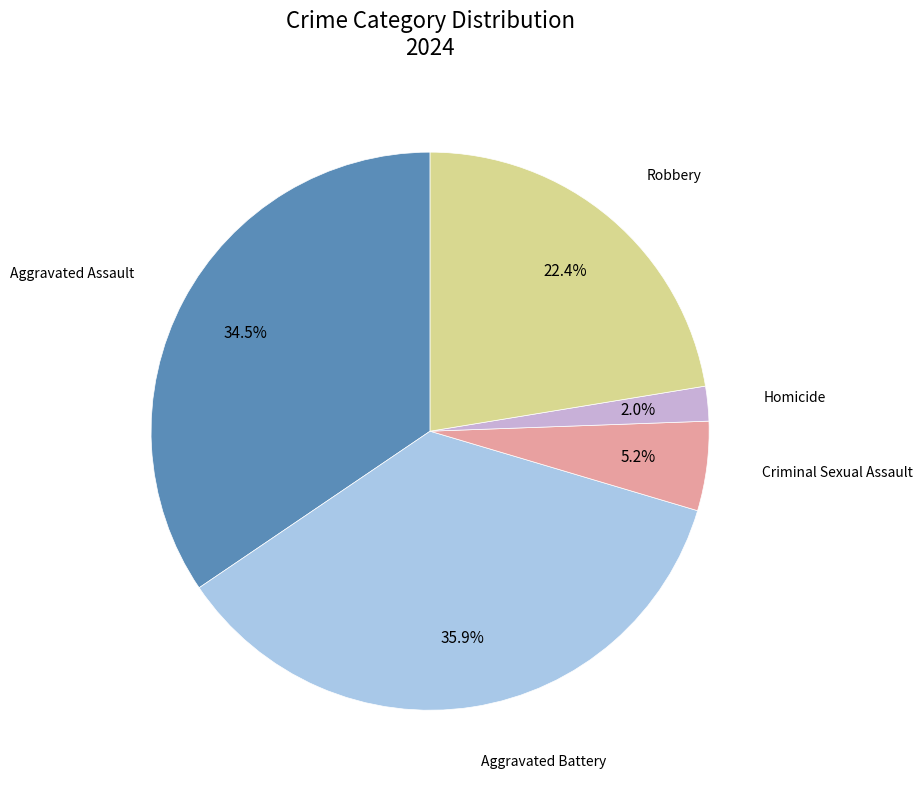

Is there any slice that represents more than half of the pie?

No